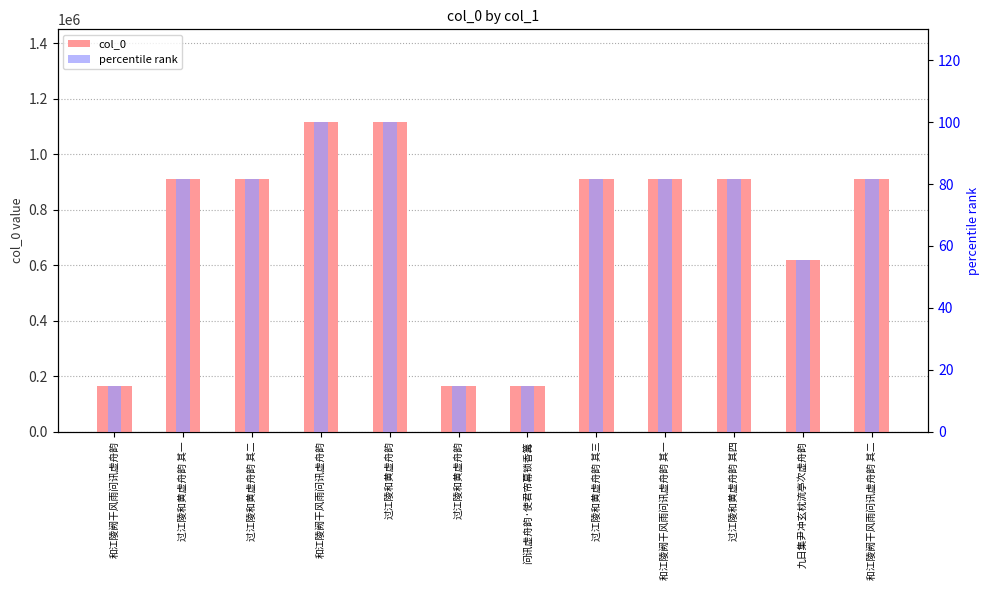

At which category is the sum across all series the highest?

过江陵和黄虚舟韵